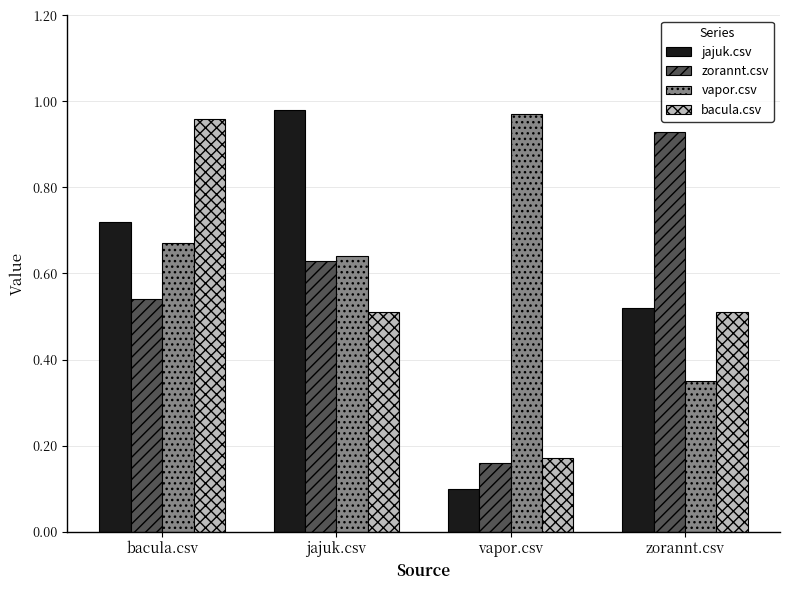

Does the chart contain stacked bars?

No